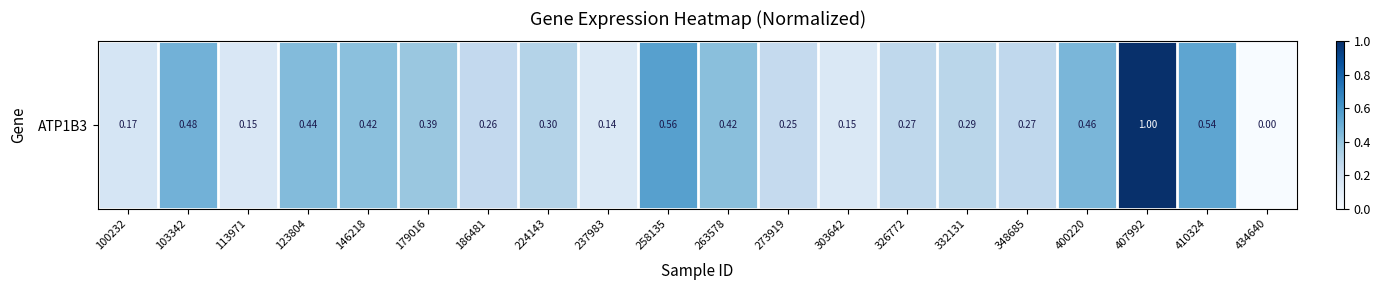

List the labels in order of value, smallest first.

434640, 237983, 303642, 113971, 100232, 273919, 186481, 348685, 326772, 332131, 224143, 179016, 146218, 263578, 123804, 400220, 103342, 410324, 258135, 407992